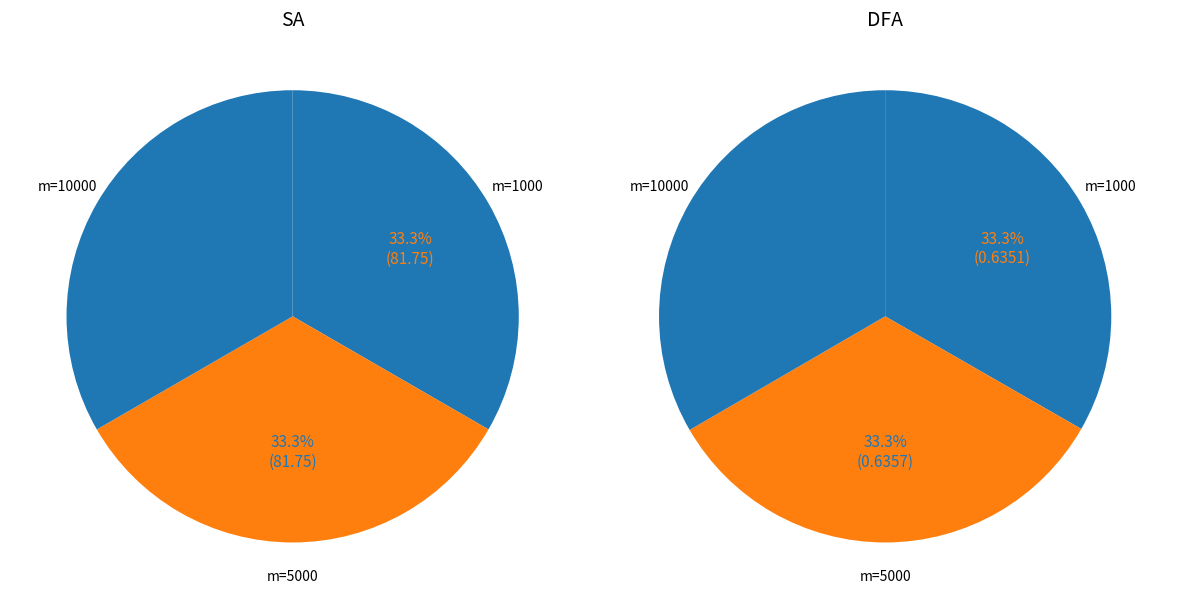

Count the number of slices in the pie.

3